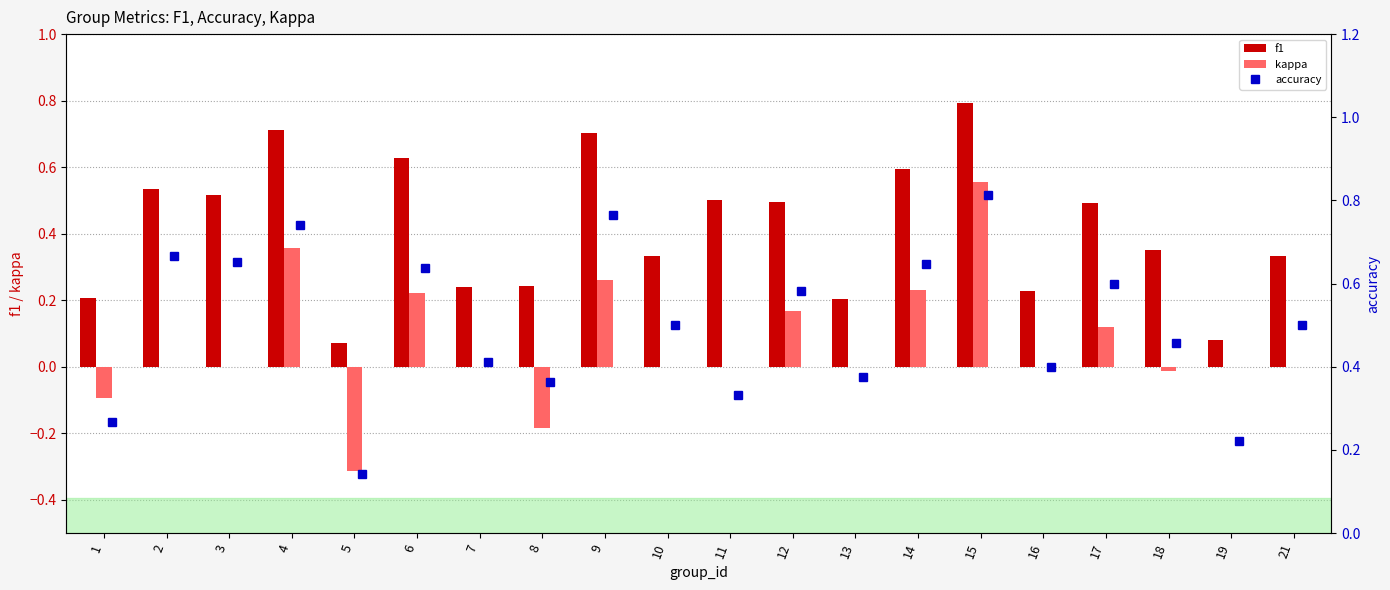

Is it true that kappa equals 0.0 at 3?

True